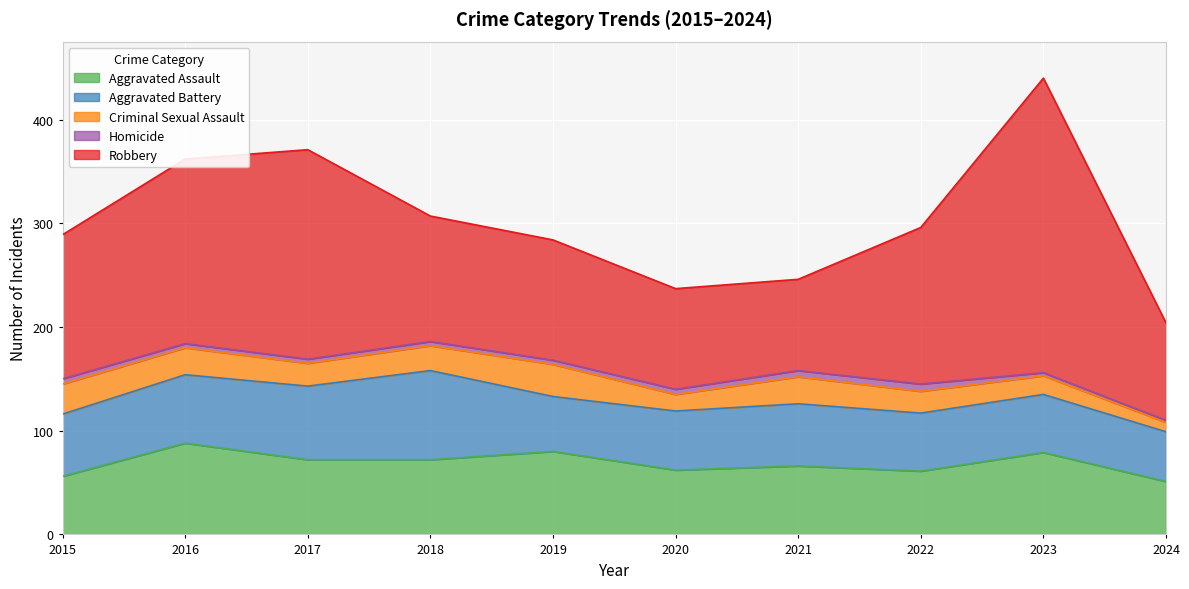

Which series has the largest total across all categories?

Robbery